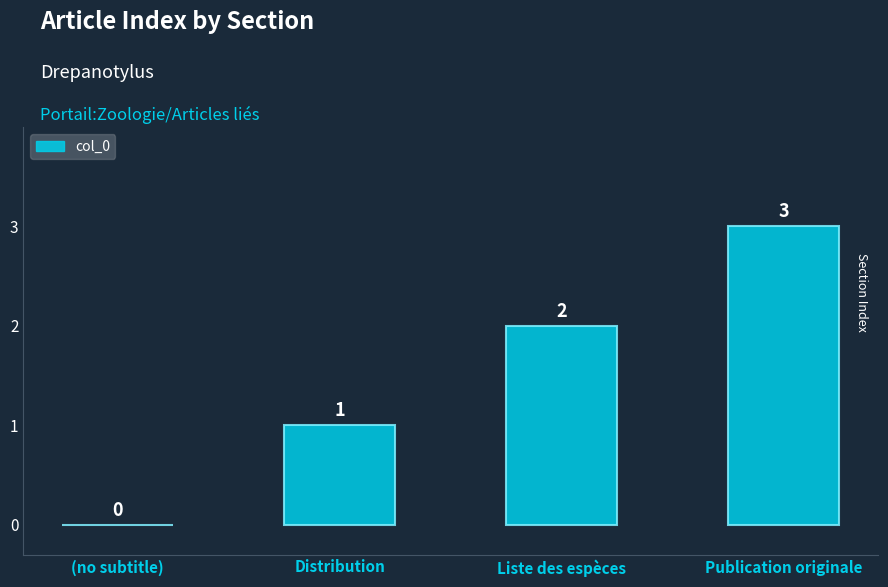

Reading left to right, what are all the values shown in this chart?

(no subtitle)=0	Distribution=1	Liste des espèces=2	Publication originale=3